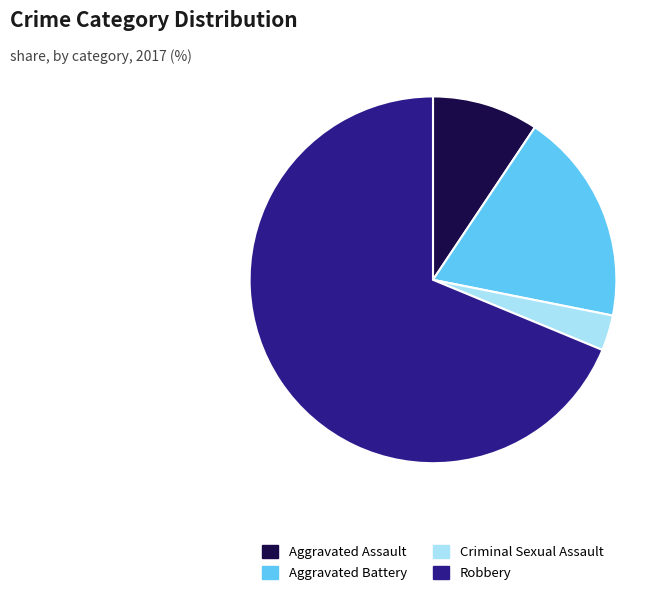

What is the ratio of the value at Aggravated Battery to the value at Robbery?

0.3